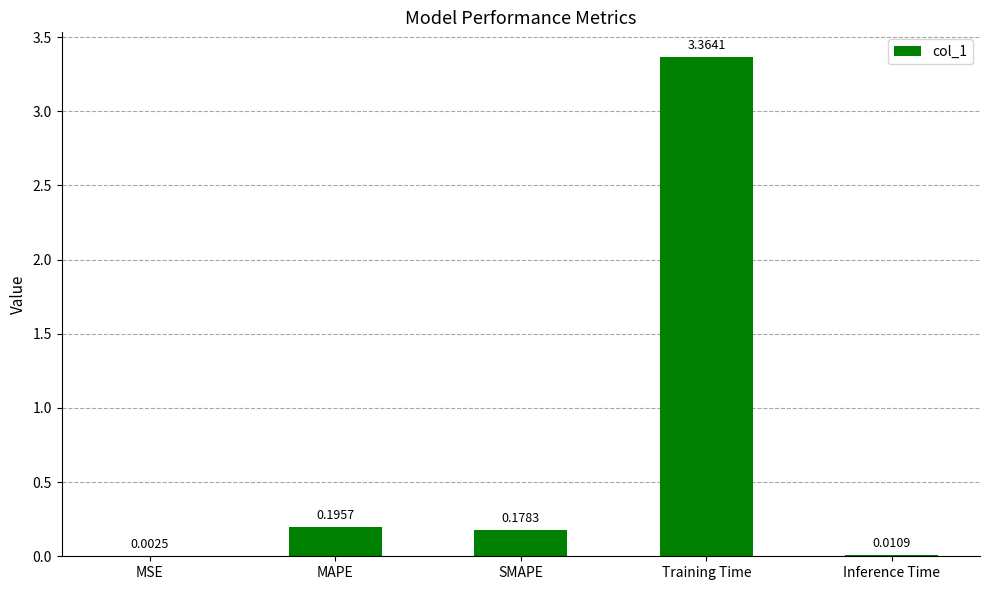

What is the change in value from Training Time to Inference Time?

-3.4